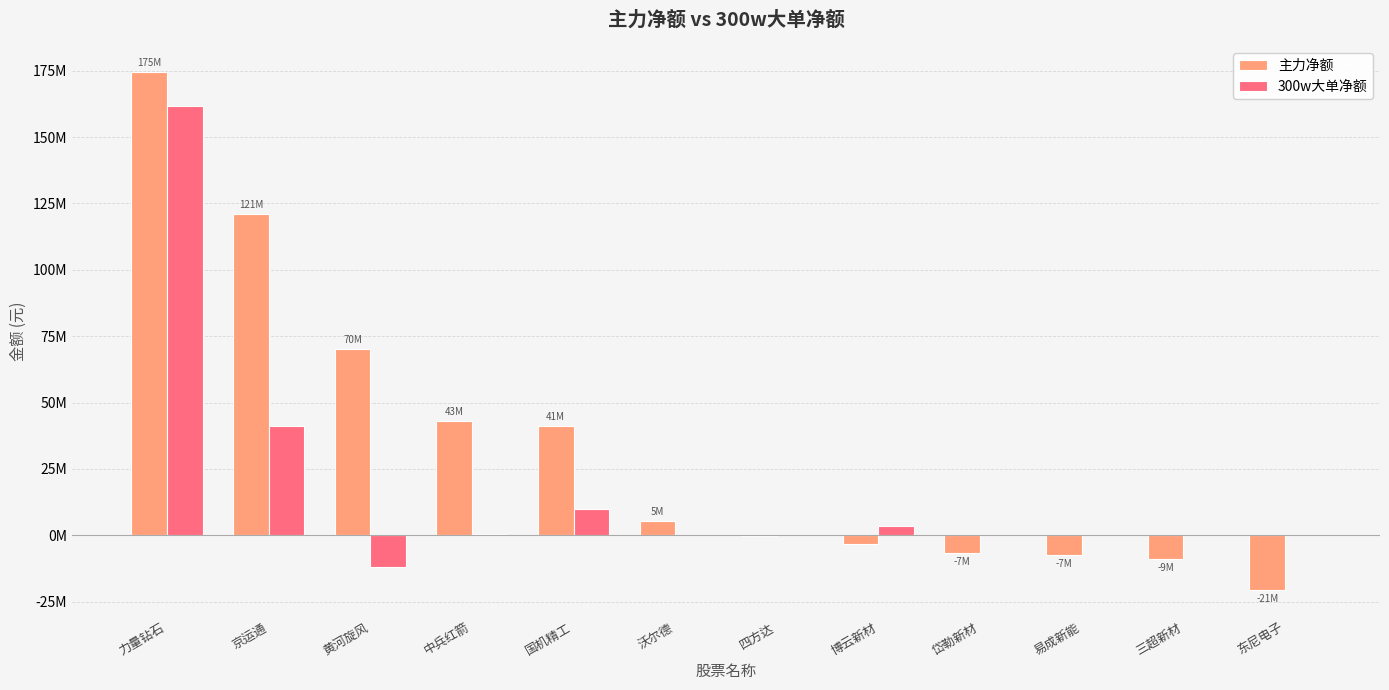

At which category is the sum across all series the highest?

力量钻石